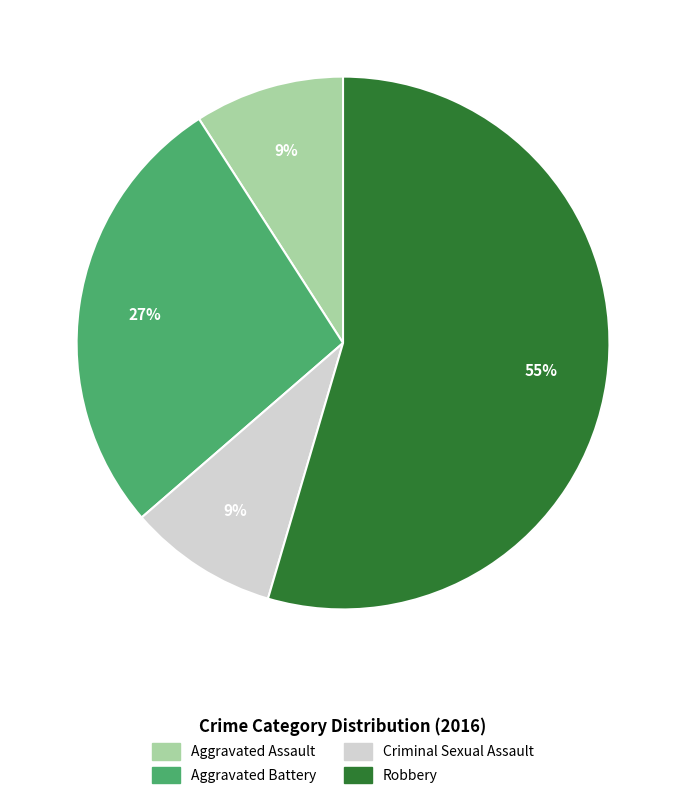

Is it true that Aggravated Battery is 27% of the pie?

True